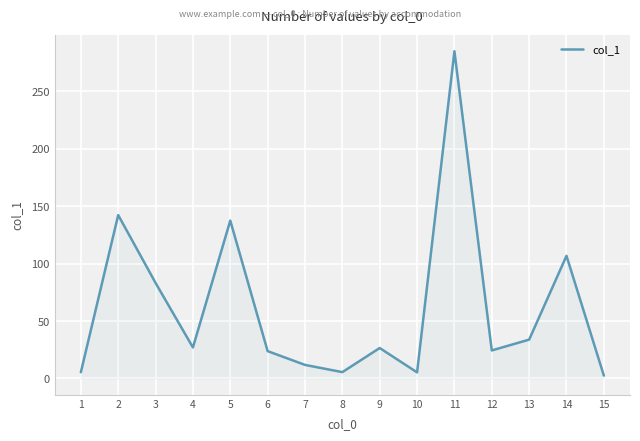

What is the change in value from 4 to 13?

+6.8